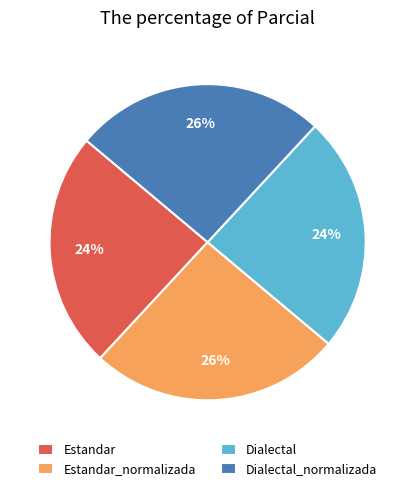

To the nearest percent, what portion does Dialectal represent?

24%